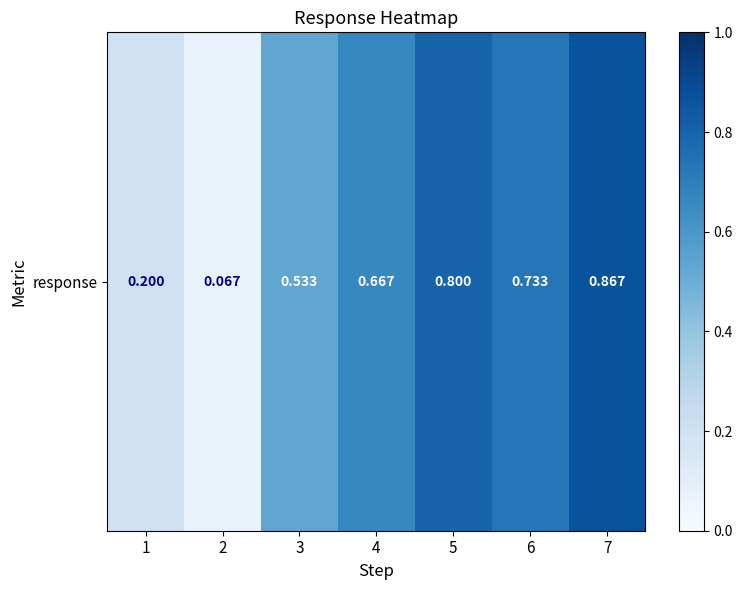

What is the sum of all values?

3.9